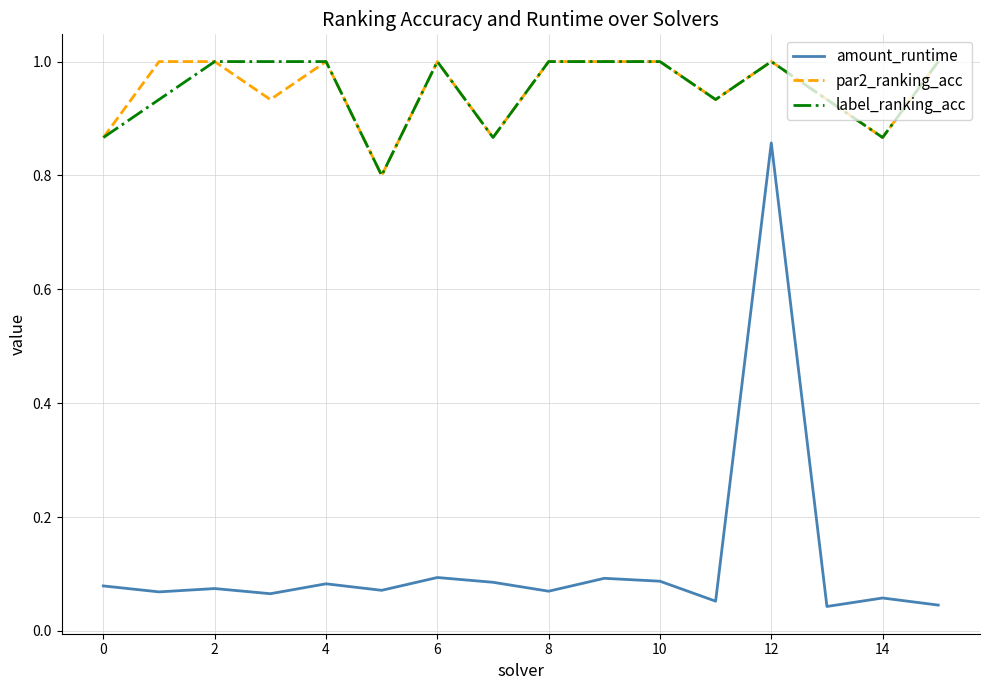

Which series has the largest range (max minus min)?

amount_runtime